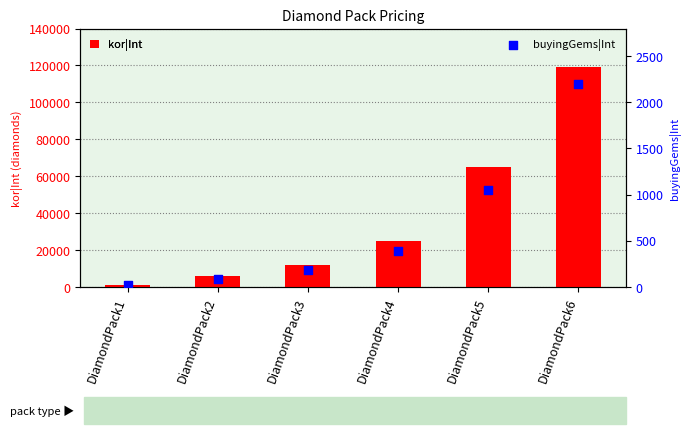

Which series reaches the maximum Y coordinate?

kor|Int